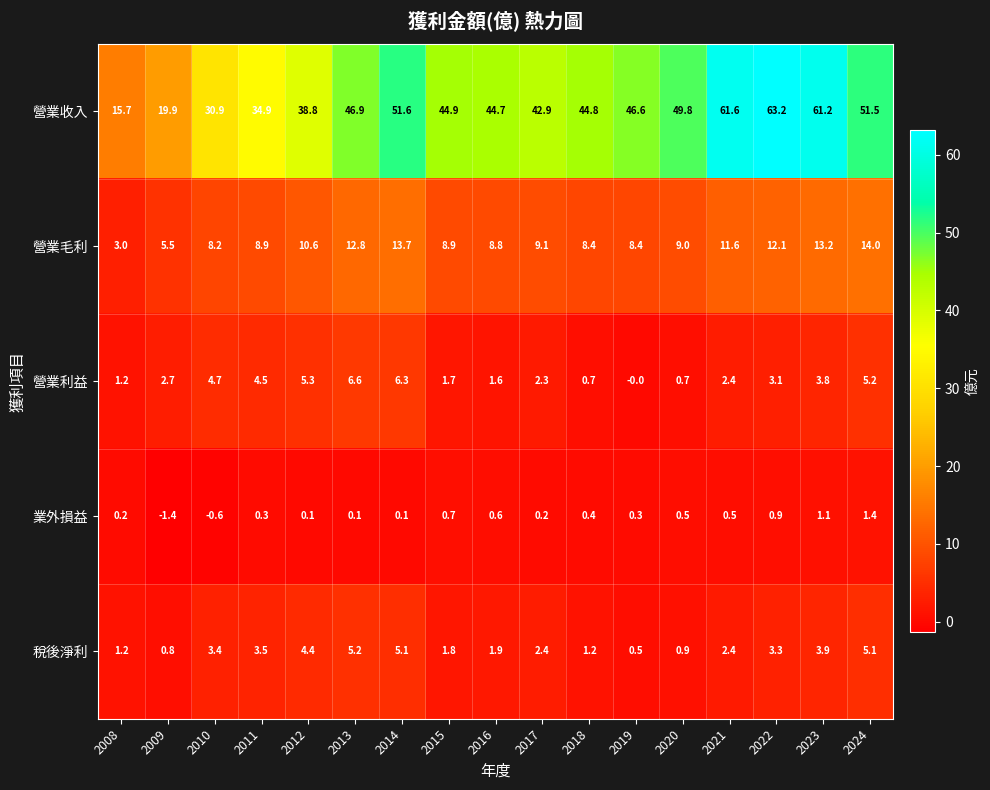

At which label is 營業收入 closest to 39?

2012